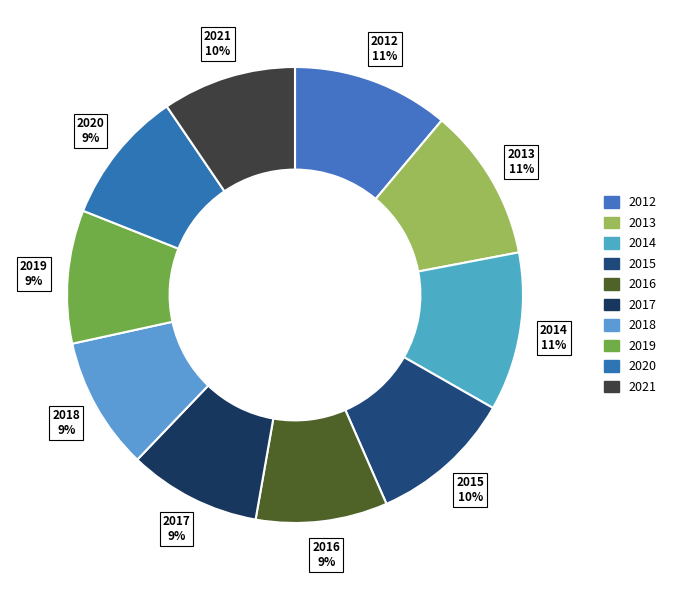

Rank the categories by value from lowest to highest.

2016, 2017, 2018, 2019, 2020, 2021, 2015, 2013, 2012, 2014